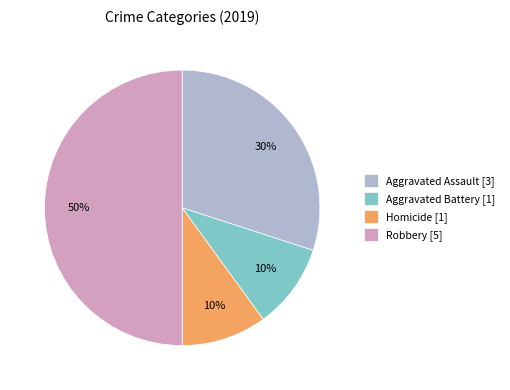

Combined, do Homicide [1] and Robbery [5] account for over 50%?

Yes